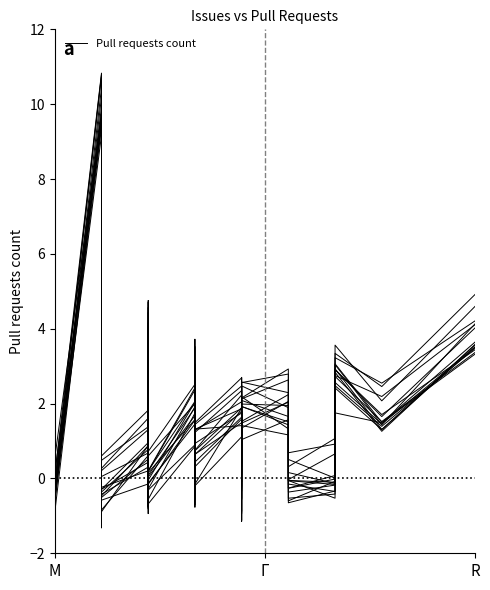

Where does the data first go above 0?

M